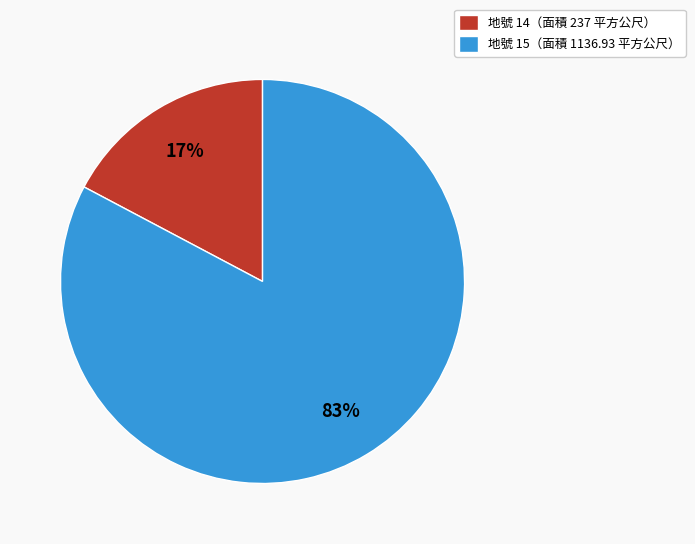

Rank the categories by value from lowest to highest.

地號 14（面積 237 平方公尺）, 地號 15（面積 1136.93 平方公尺）